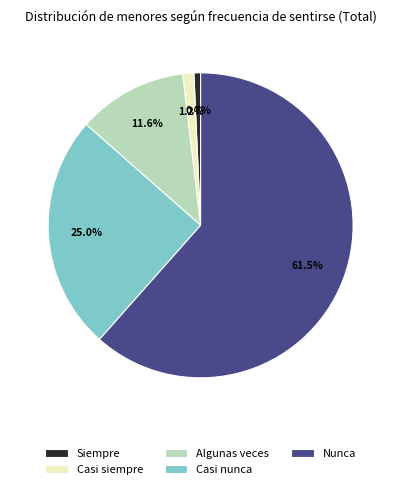

To the nearest percent, what is the average slice percentage?

20%